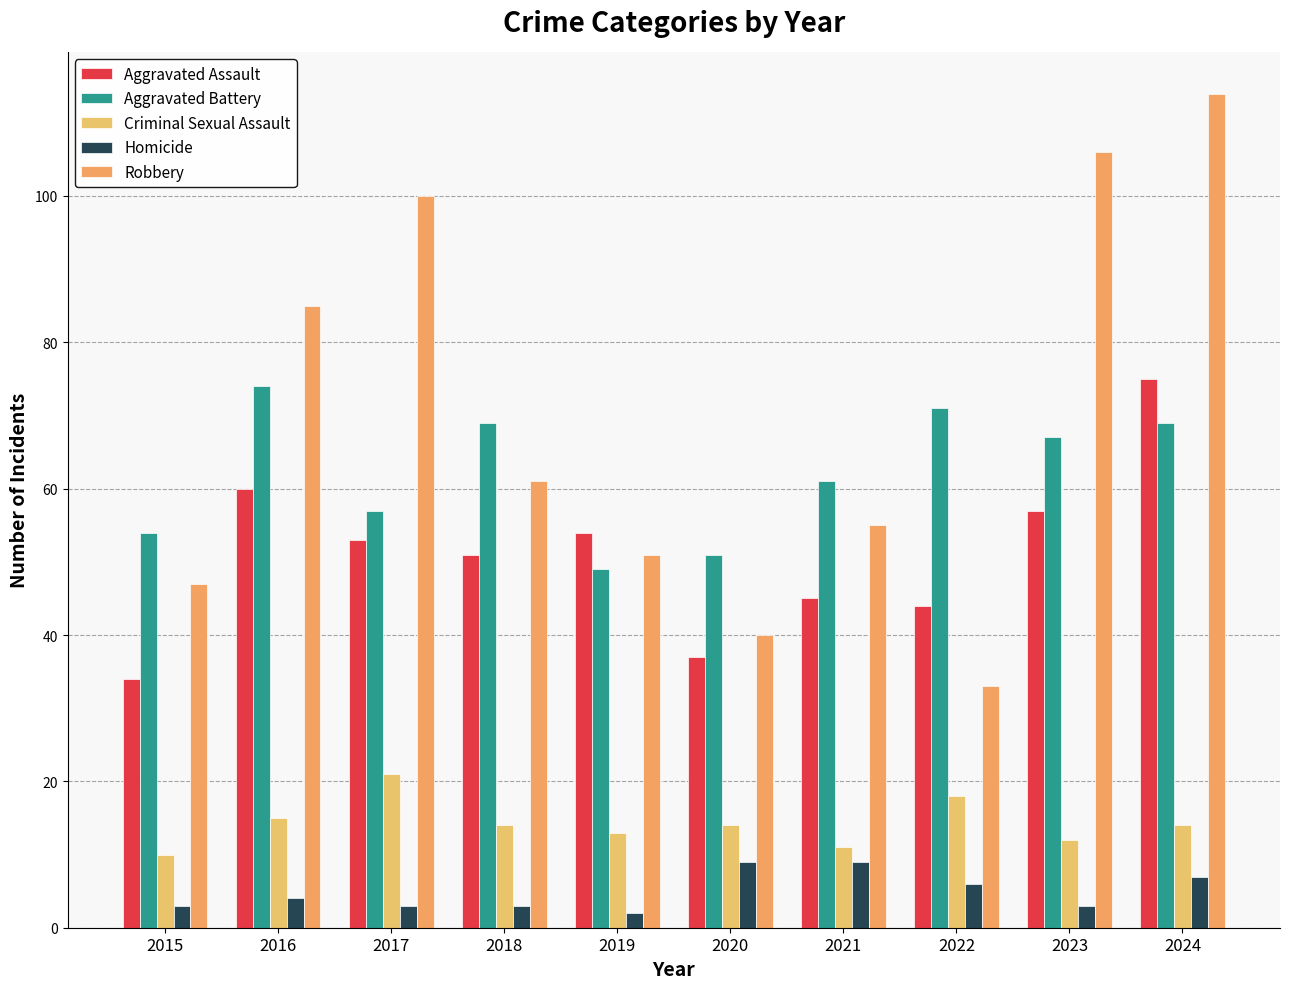

Reading right to left, extract all data points from this chart.

Aggravated Assault: 75	57	44	45	37	54	51	53	60	34
Aggravated Battery: 69	67	71	61	51	49	69	57	74	54
Criminal Sexual Assault: 14	12	18	11	14	13	14	21	15	10
Homicide: 7	3	6	9	9	2	3	3	4	3
Robbery: 114	106	33	55	40	51	61	100	85	47